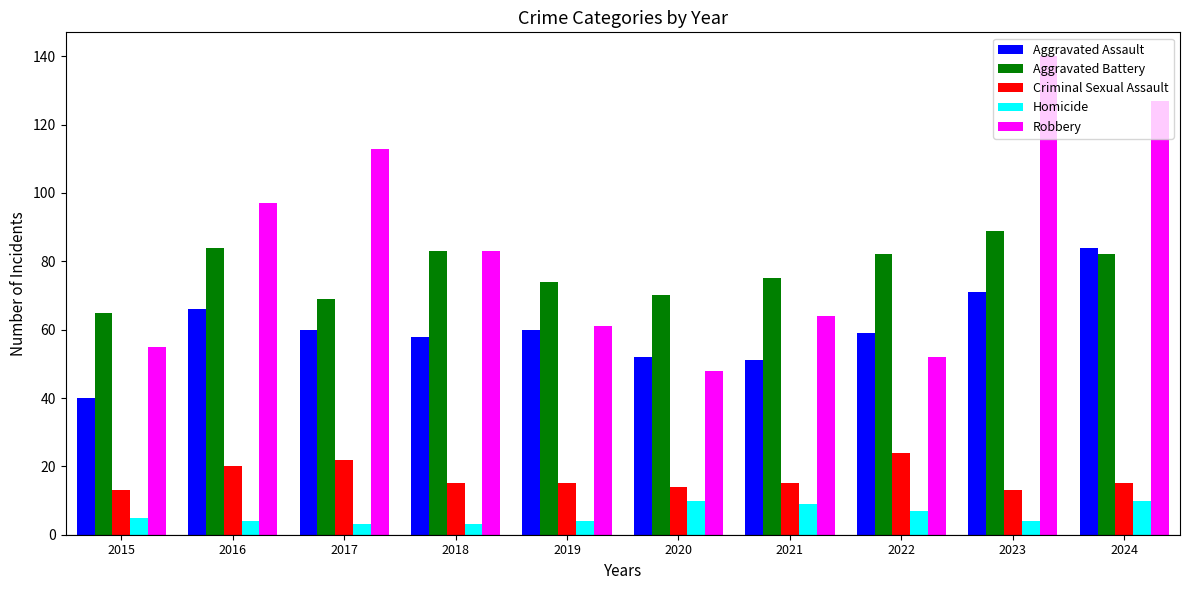

List the series in order of their peak value, lowest first.

Homicide, Criminal Sexual Assault, Aggravated Assault, Aggravated Battery, Robbery